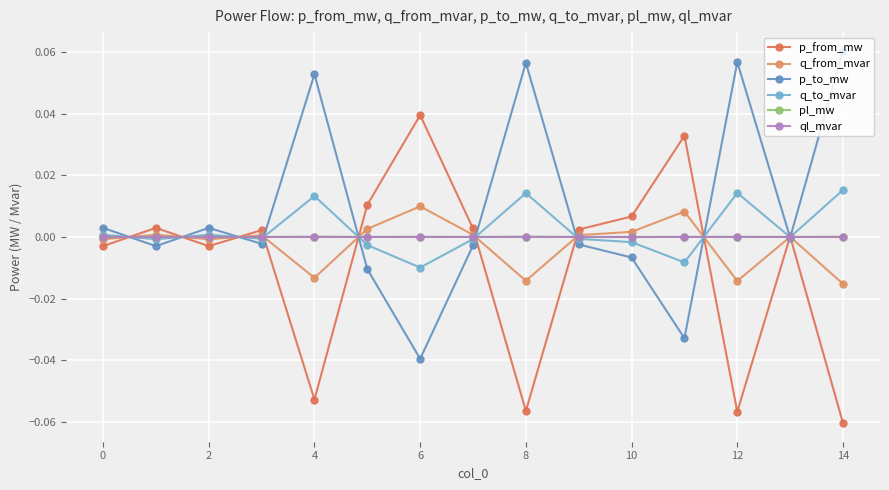

At how many categories does at least one series exceed 0?

15